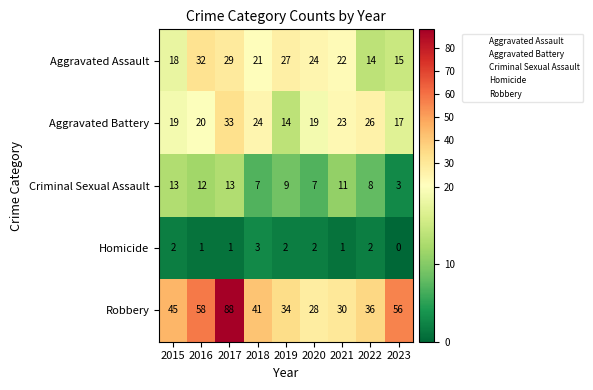

Is it true that Aggravated Assault equals 22 at 2021?

True